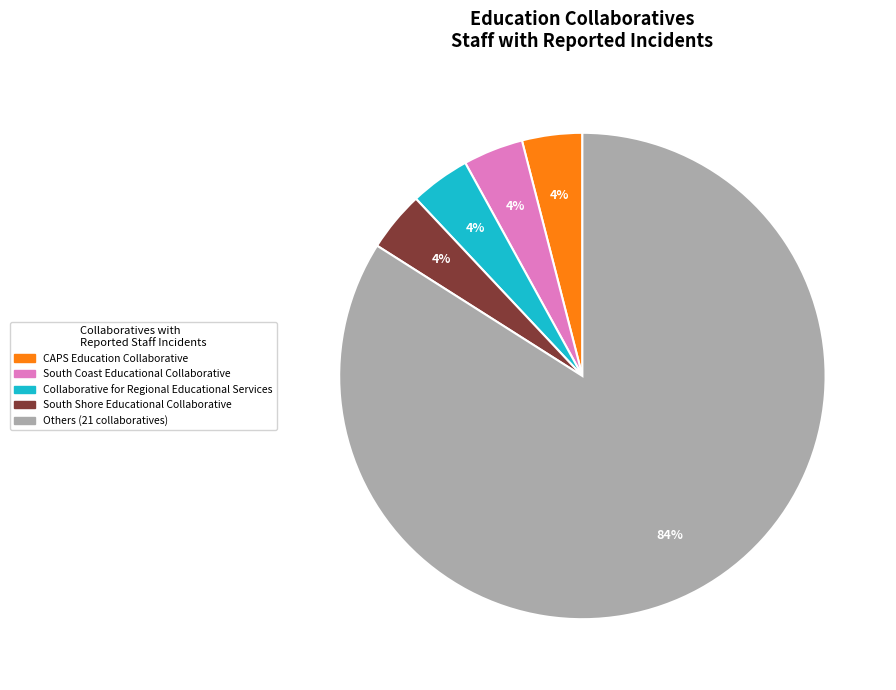

True or false: South Shore Educational Collaborative accounts for 4% of the total.

True